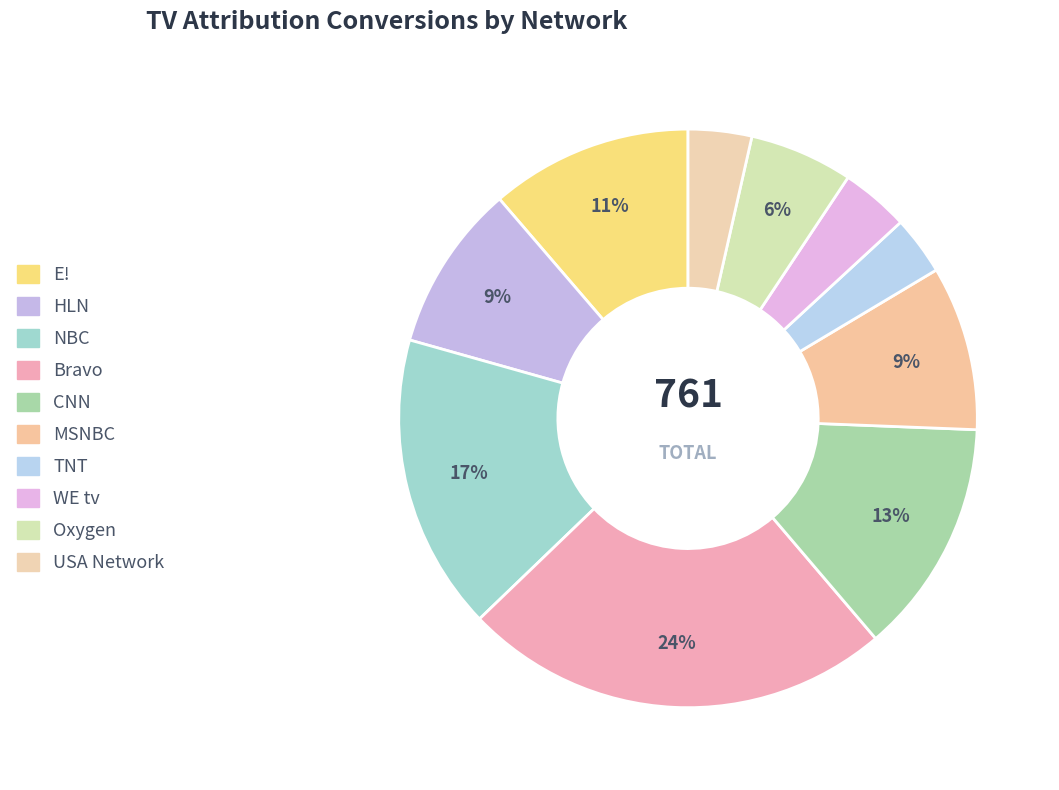

To the nearest percent, what is the difference between the largest and smallest slice percentages?

21%